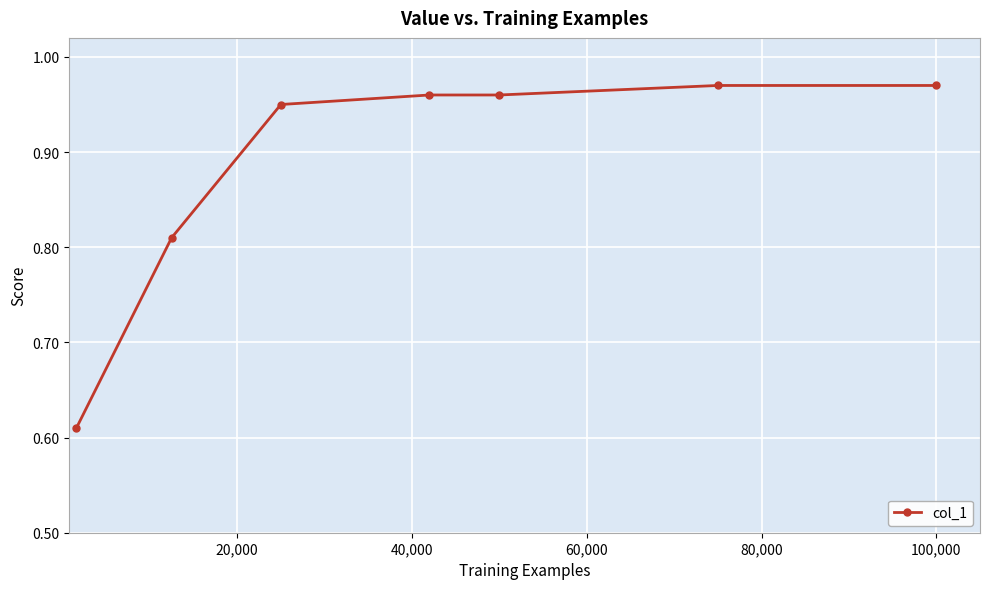

What is the difference between the maximum and minimum values?

0.4